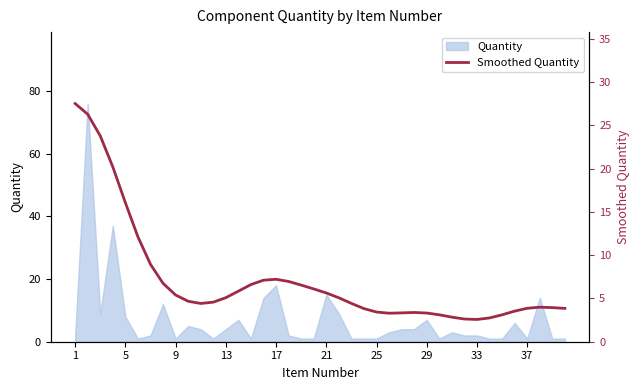

What is the difference between the maximum and minimum values?

24.9